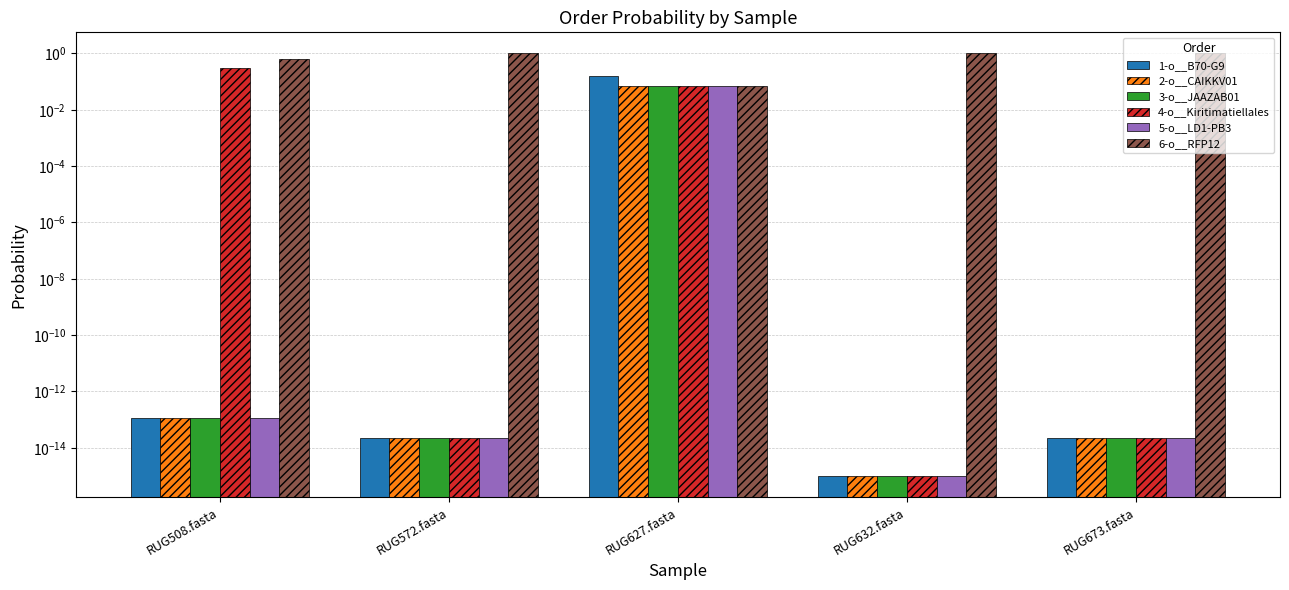

At which category is the sum across all series the highest?

RUG632.fasta